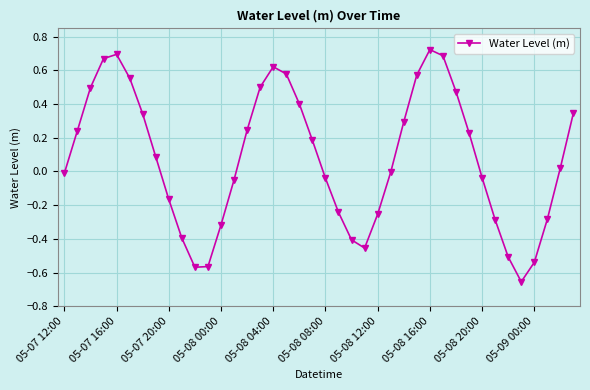

True or false: the data has more than 0 interior local peaks.

True